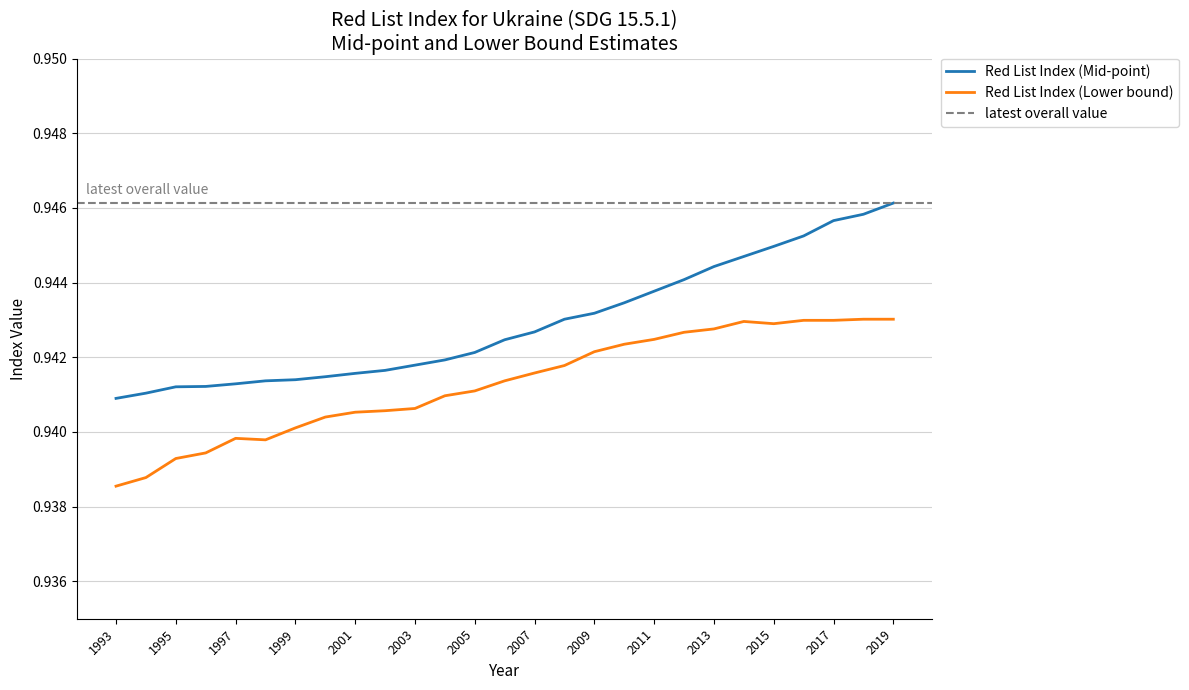

The value of Red List Index (Mid-point) at 1998 is 0.5. True or false?

False